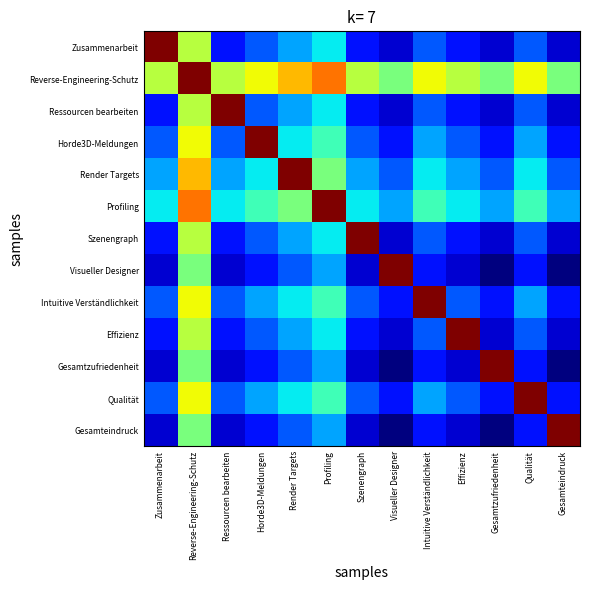

At which category is the sum across all series the highest?

Reverse-Engineering-Schutz